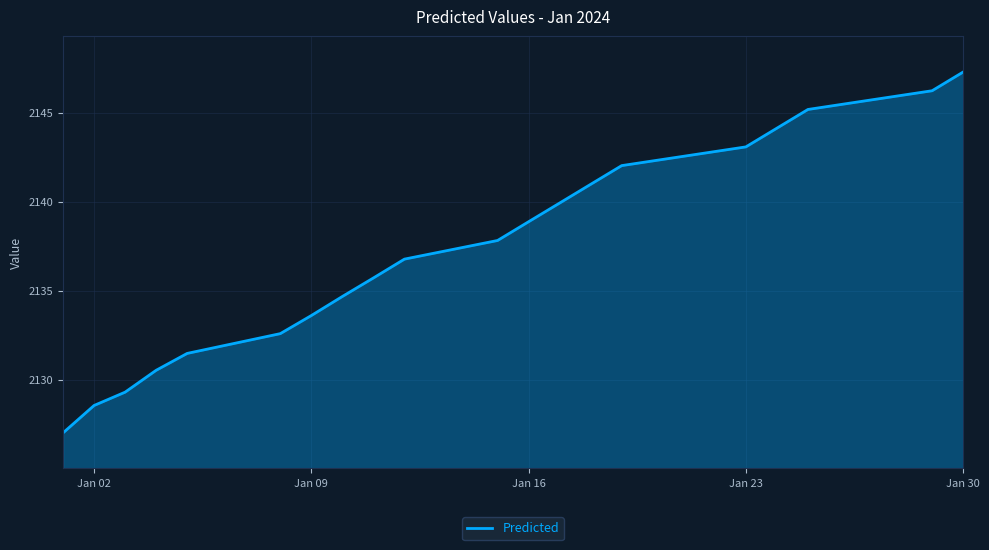

What is the smallest value displayed?

2127.0